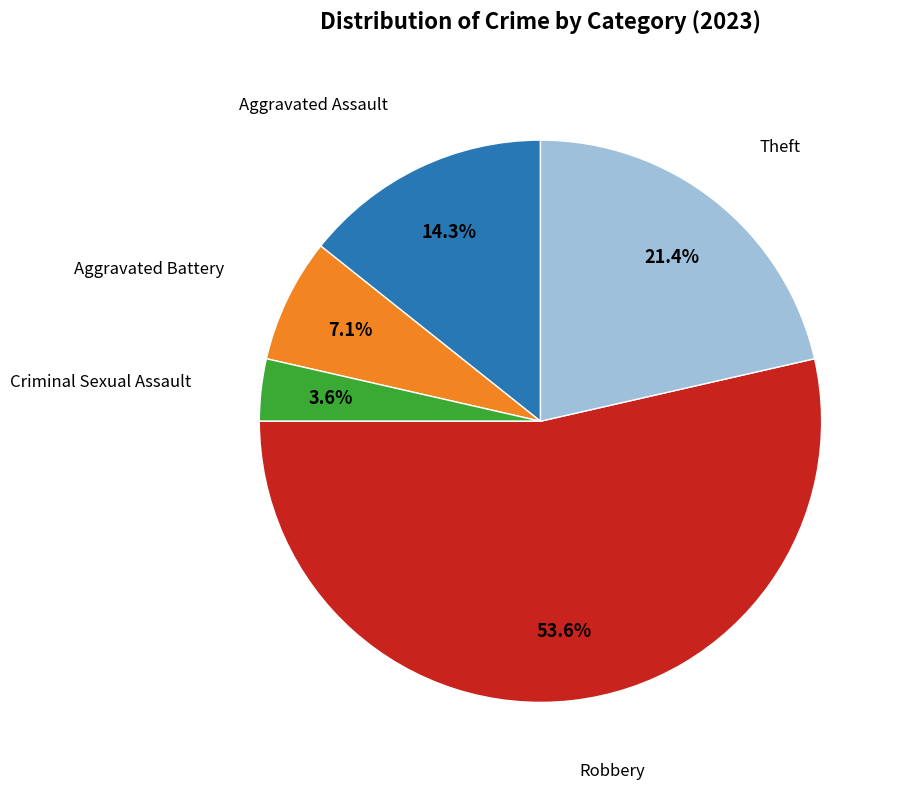

To the nearest percent, what is the difference between the largest and smallest slice percentages?

50%